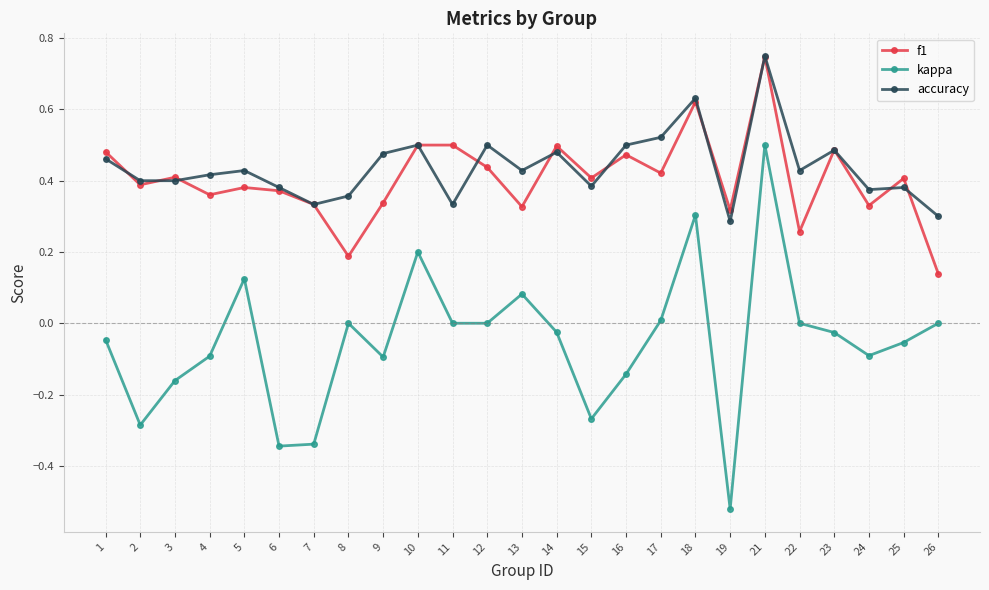

True or false: accuracy has more than 1 points higher than both neighbors.

True